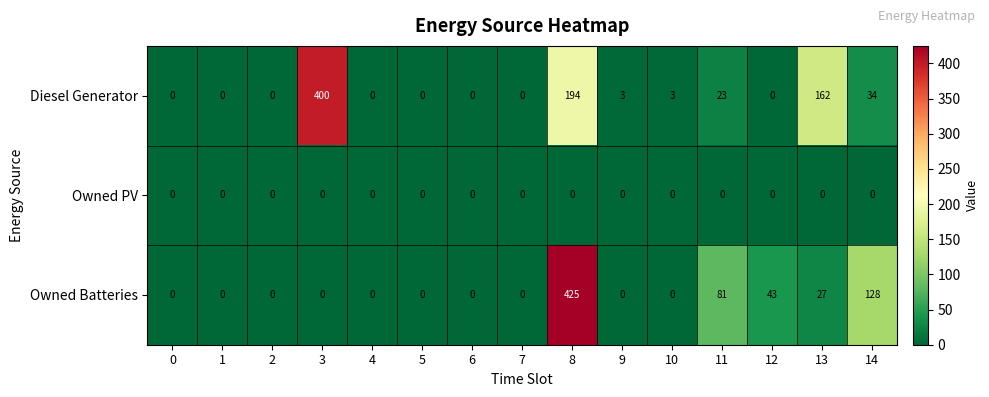

The value of Diesel Generator at 13 is 250. True or false?

False